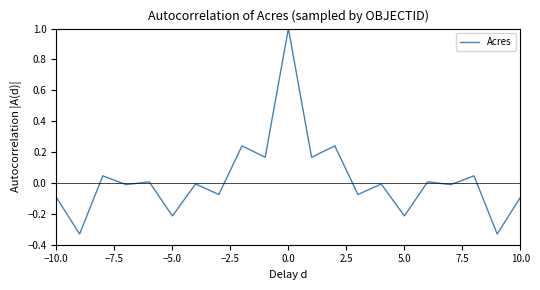

What is the greatest value displayed?

1.0